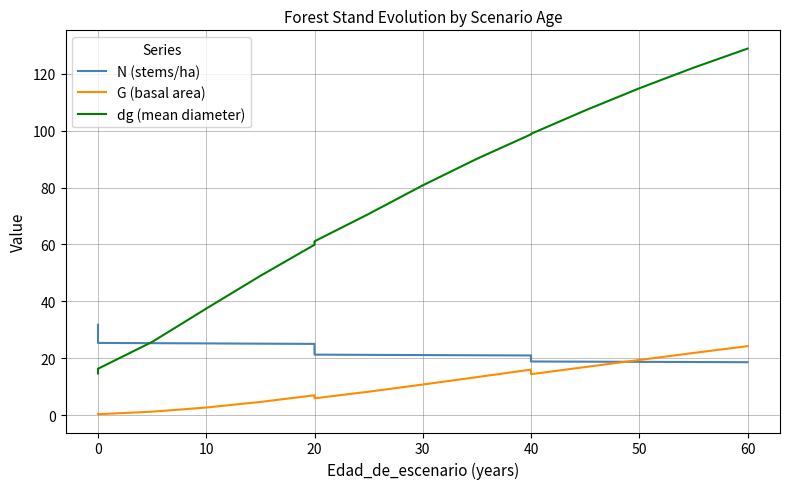

Is the value of dg (mean diameter) at 15 greater than the value of N (stems/ha) at 13?

Yes